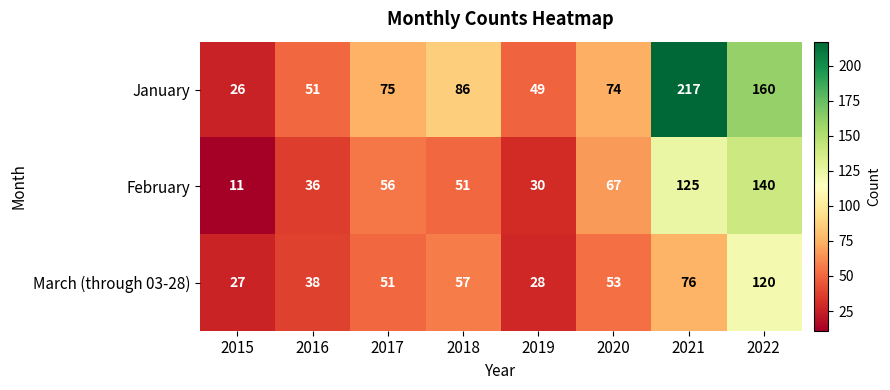

Reading left to right, transcribe all the data shown in this chart.

January: 2015=26	2016=51	2017=75	2018=86	2019=49	2020=74	2021=217	2022=160
February: 2015=11	2016=36	2017=56	2018=51	2019=30	2020=67	2021=125	2022=140
March (through 03-28): 2015=27	2016=38	2017=51	2018=57	2019=28	2020=53	2021=76	2022=120